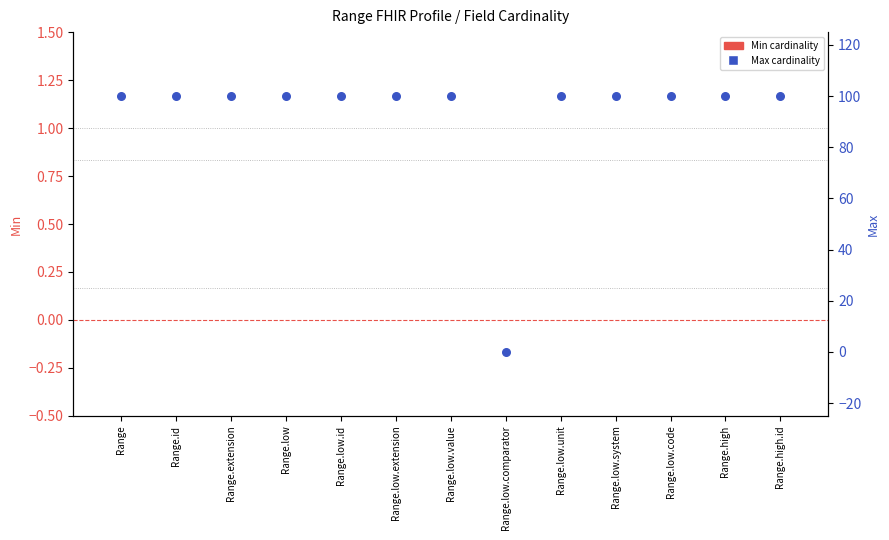

Which series has the largest total across all categories?

Max cardinality